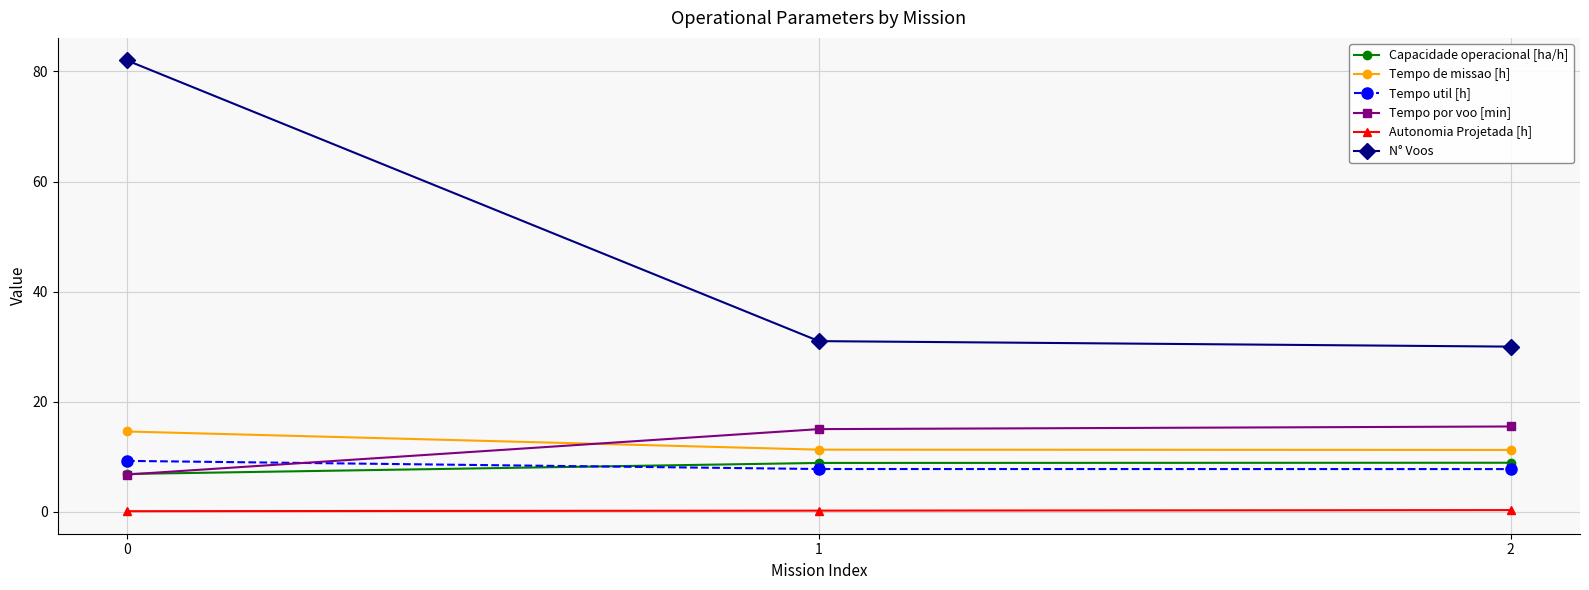

Which series has the widest spread of values?

N° Voos